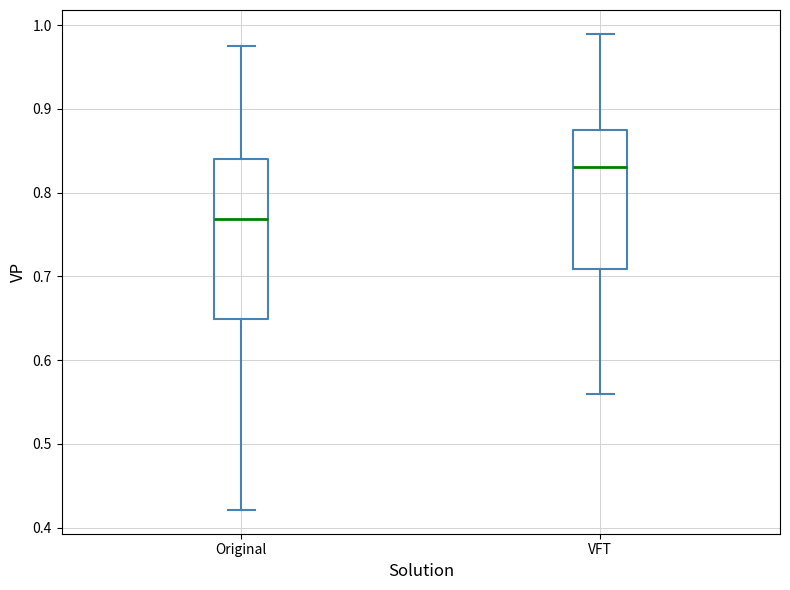

Which box's median line is the lowest?

Original